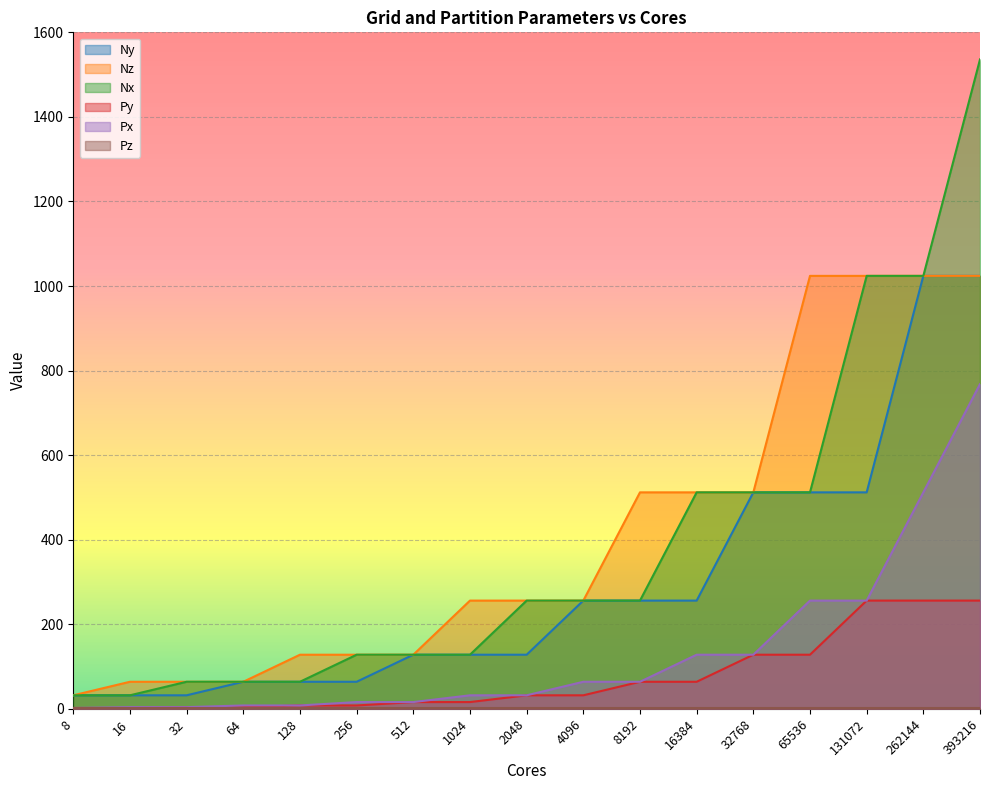

What is the difference between the maximum and minimum values in the Px series?

766